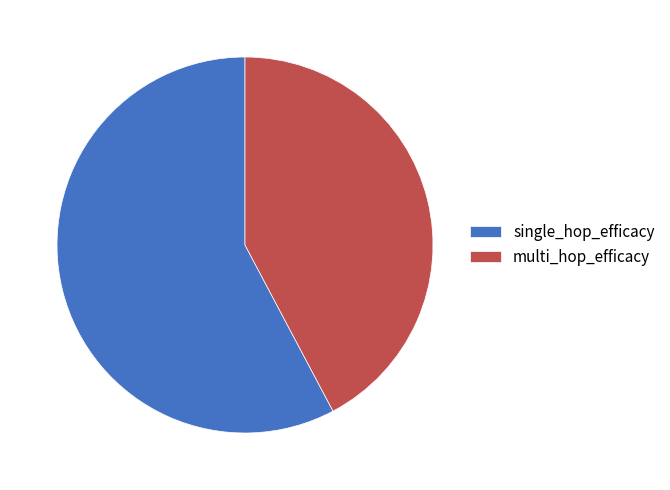

Which slice is the largest?

single_hop_efficacy